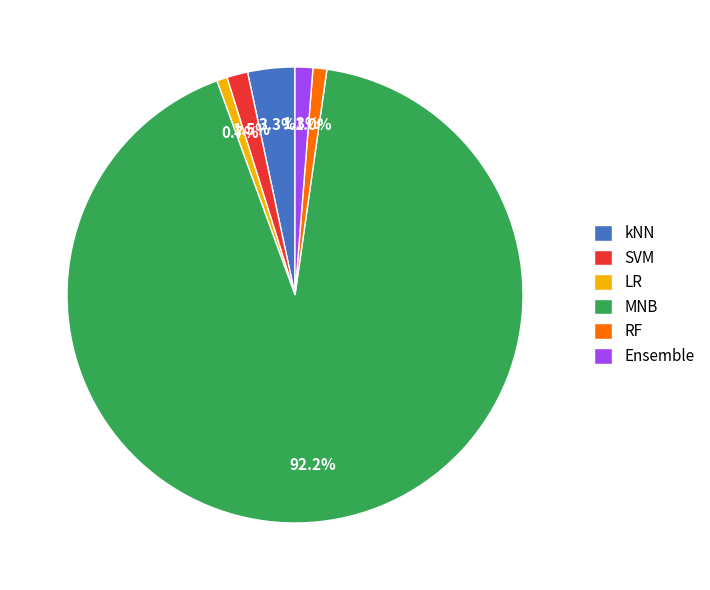

What is the total percentage of kNN and SVM?

4.8%